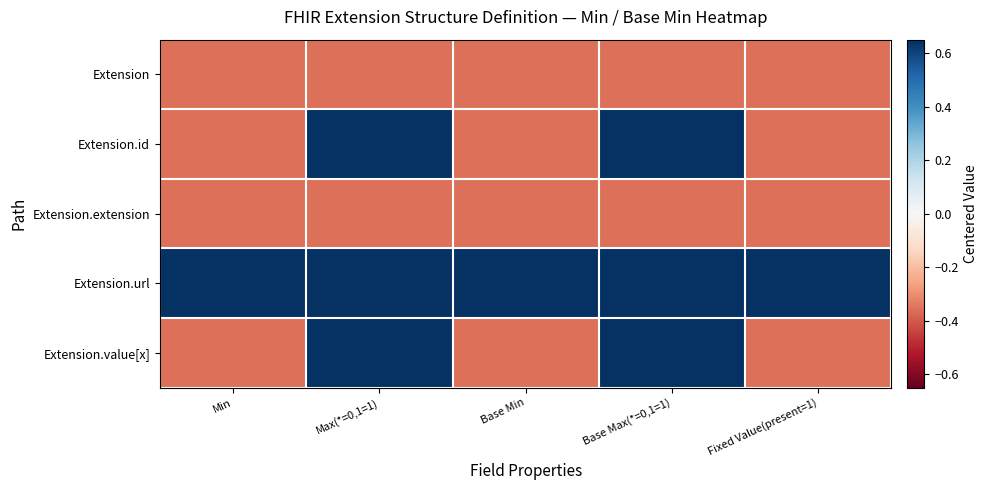

What is the greatest value displayed?

0.6